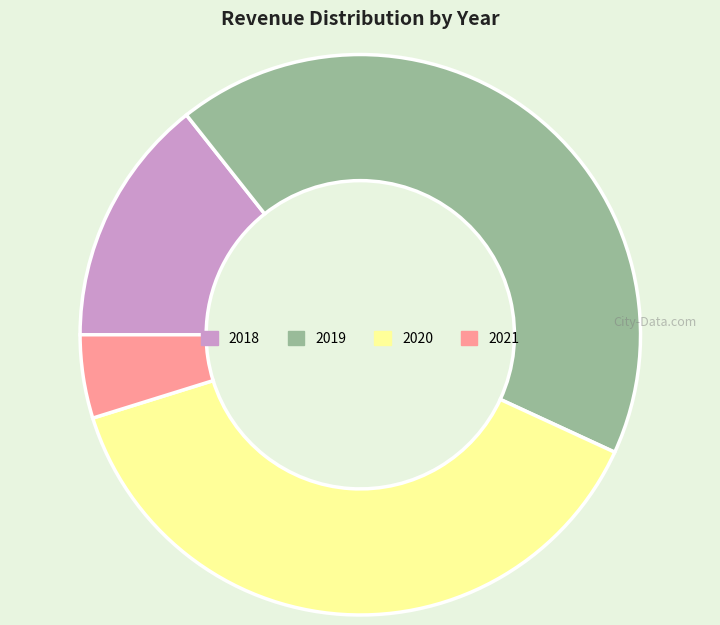

The 2018 slice represents 14% of the pie. True or false?

True